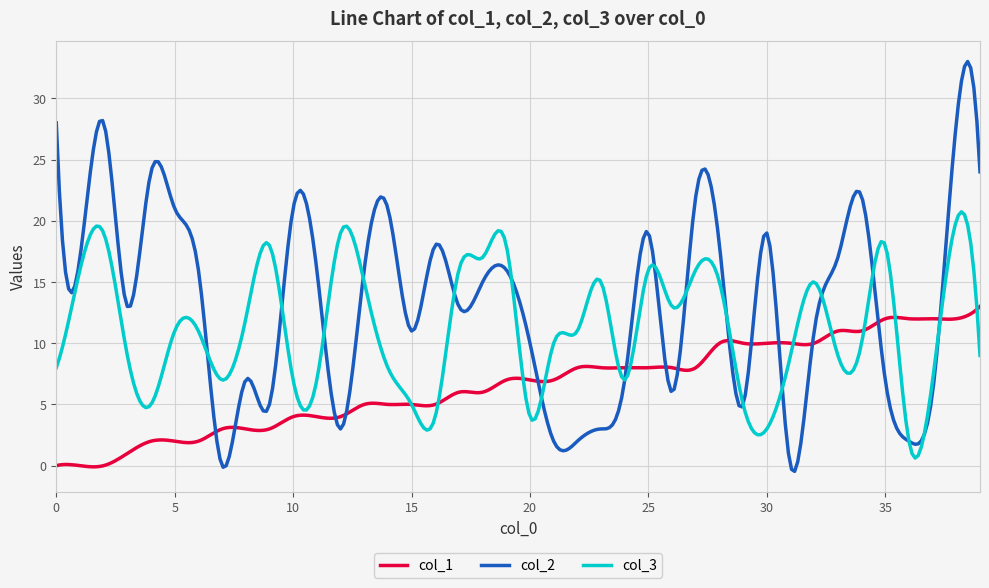

What is the greatest value displayed?

33.0